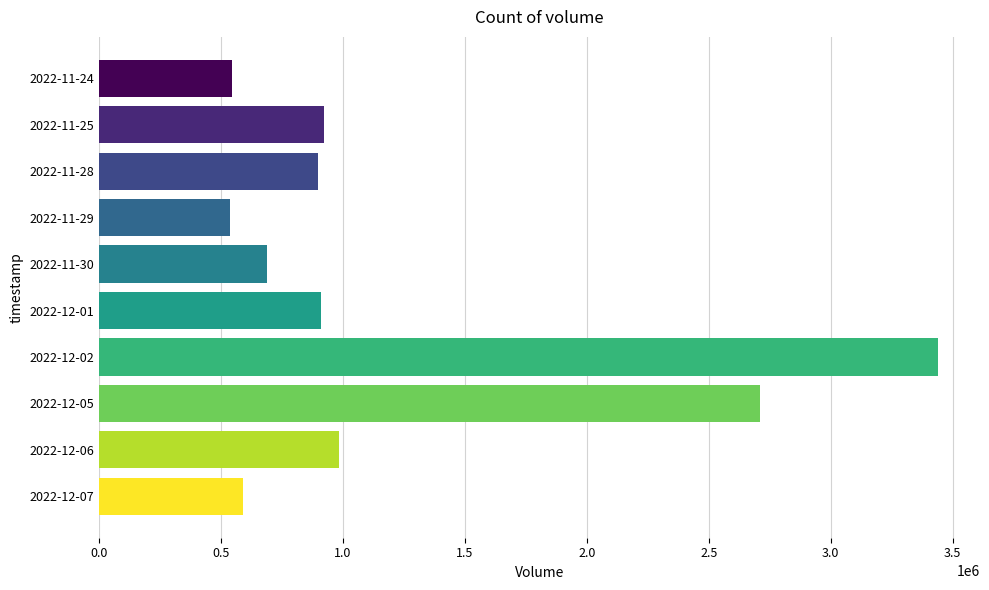

What is the change in value from 2022-11-30 to 2022-12-07?

-97729